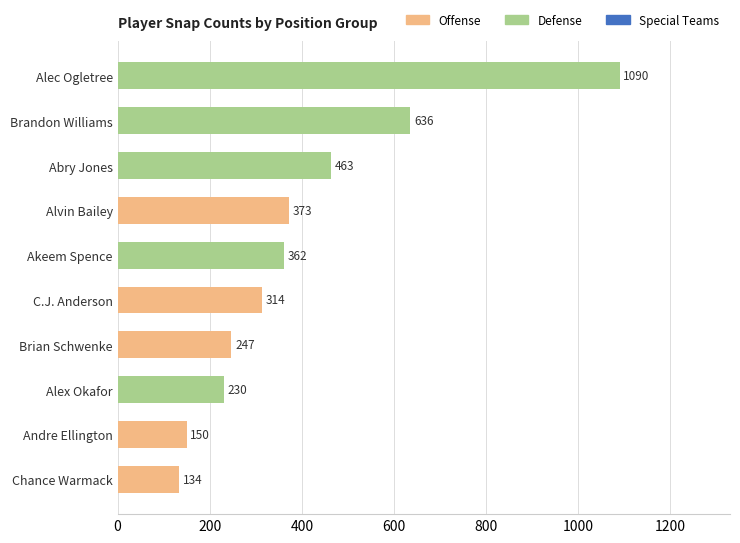

What value does the data have at Alec Ogletree?

1090